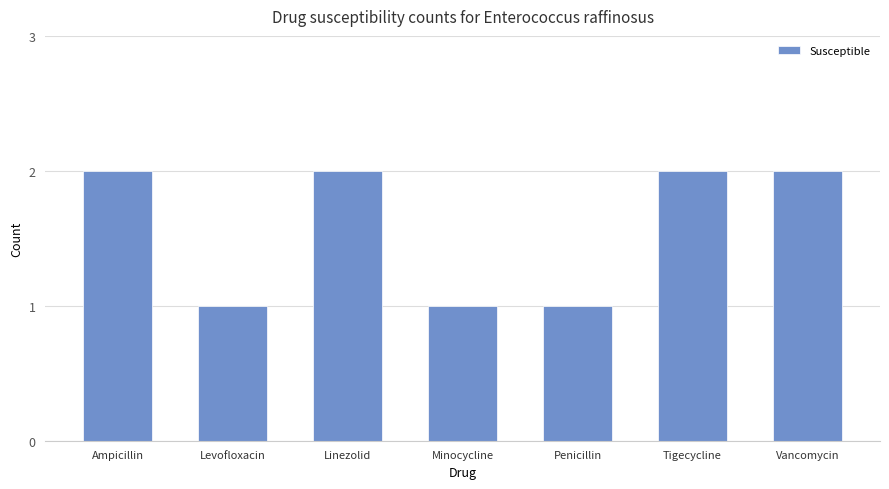

What is the difference between the maximum and second lowest values?

1